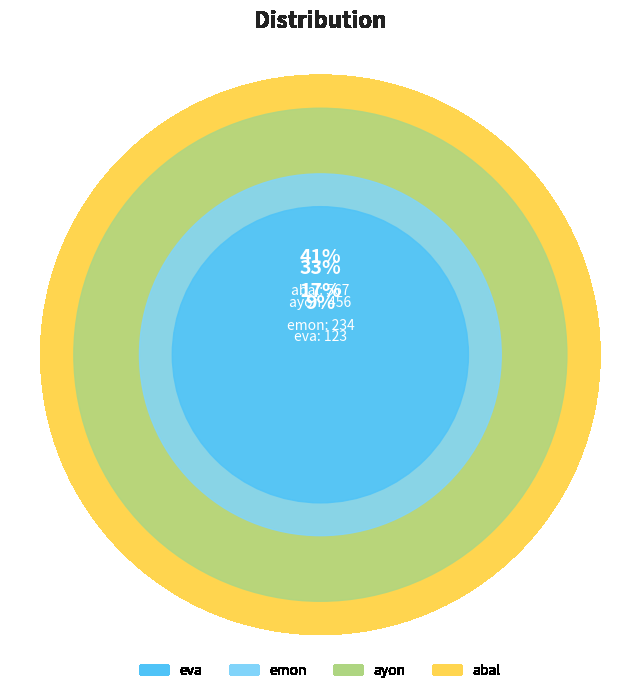

To the nearest percent, what is the combined percentage of emon and ayon?

50%